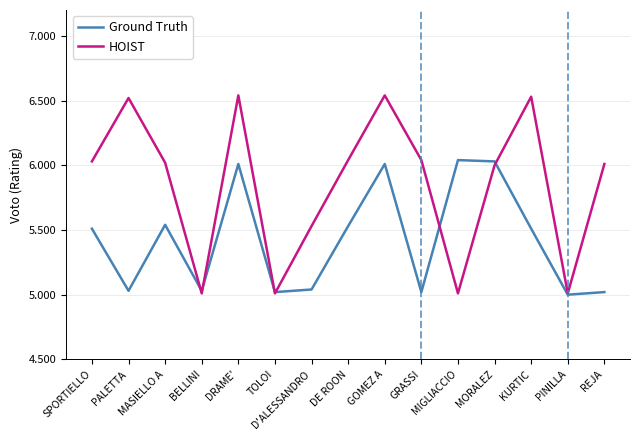

Rank the series by their average value, from highest to lowest.

HOIST, Ground Truth